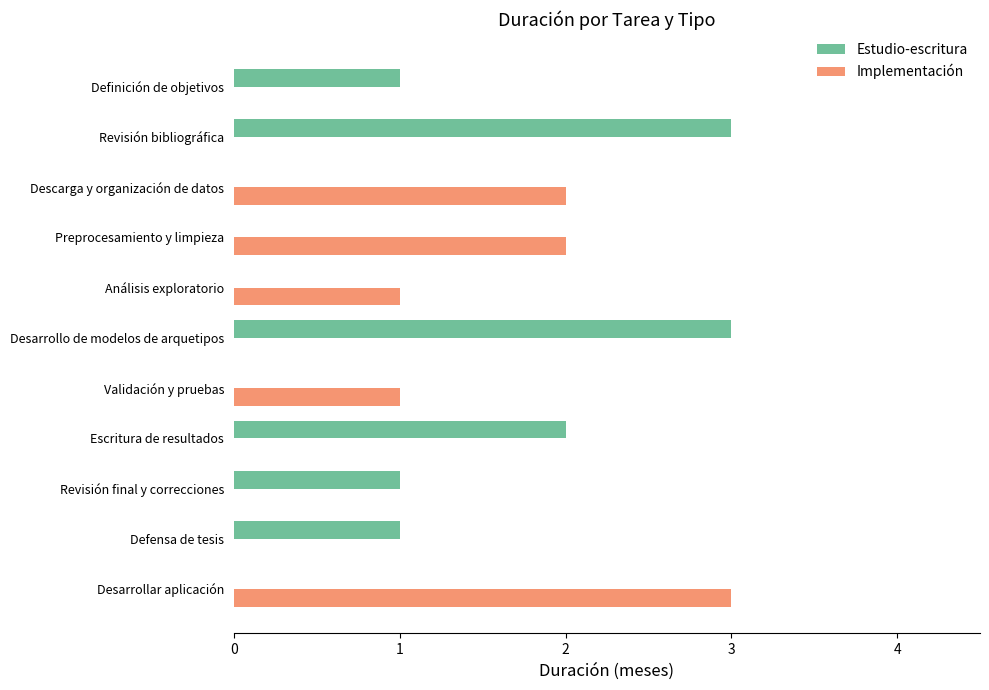

Which series has the largest total across all categories?

Estudio-escritura